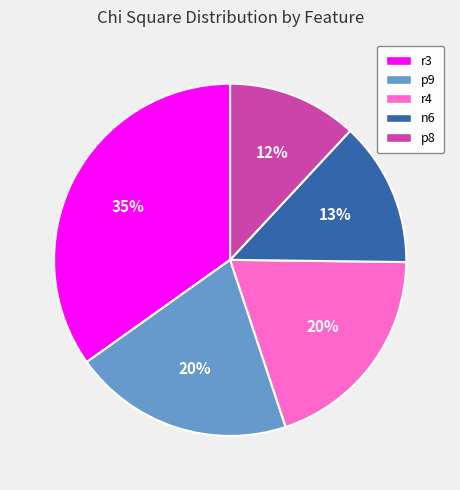

To the nearest percent, what percentage of the pie is p9?

20%